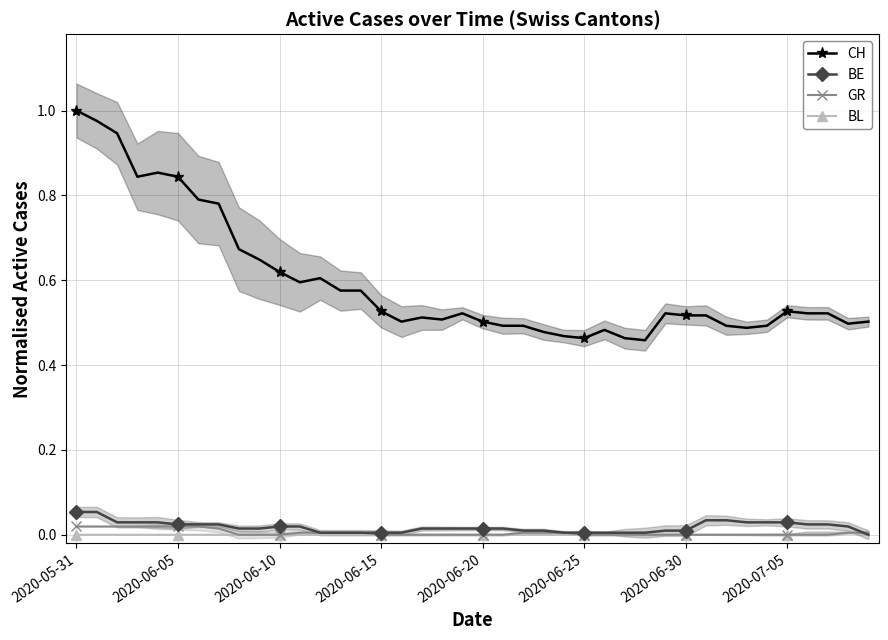

True or false: BE has a value of 0.0 at 2020-06-30.

True